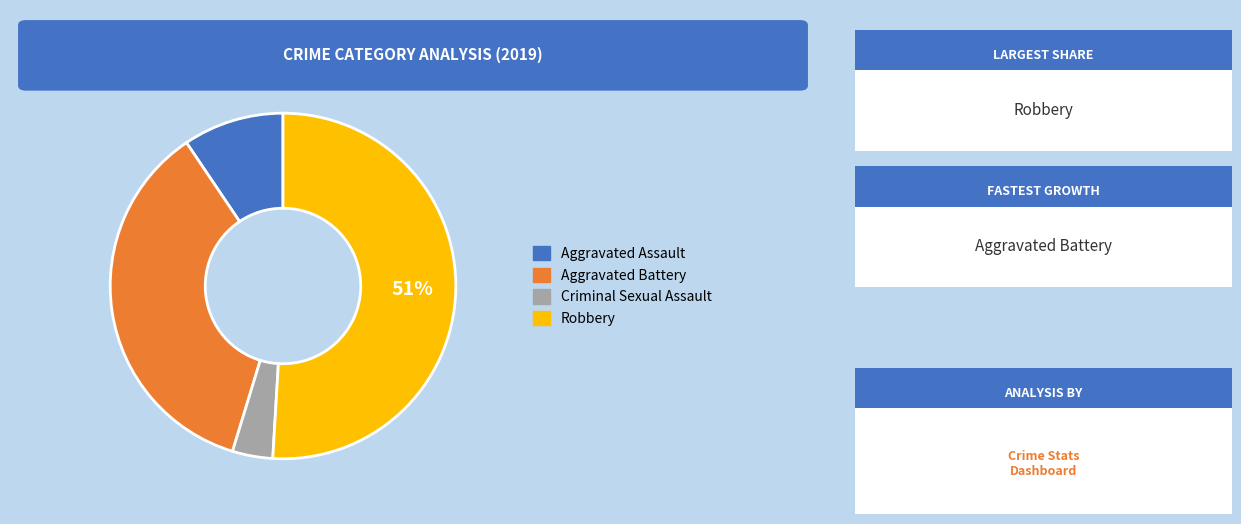

To the nearest percent, what is the combined percentage of Criminal Sexual Assault and Aggravated Battery?

40%